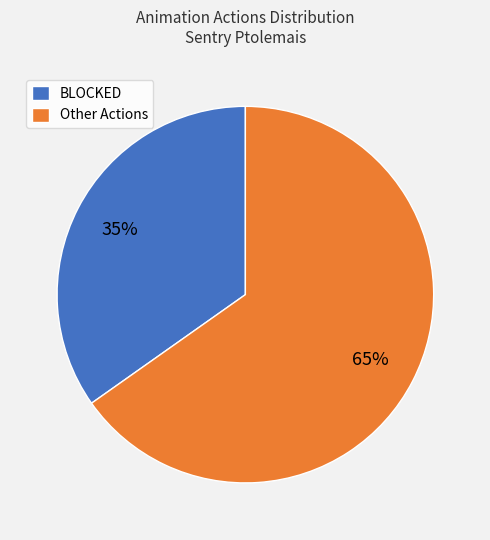

Which category has the smallest portion of the pie?

BLOCKED